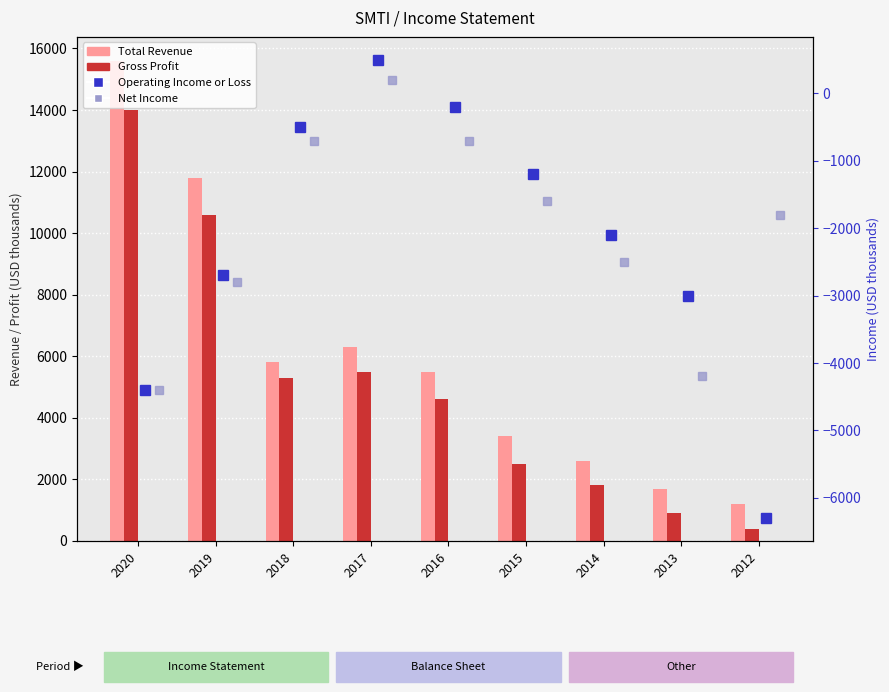

Between 2016 and 2015, which series saw the biggest shift?

Total Revenue